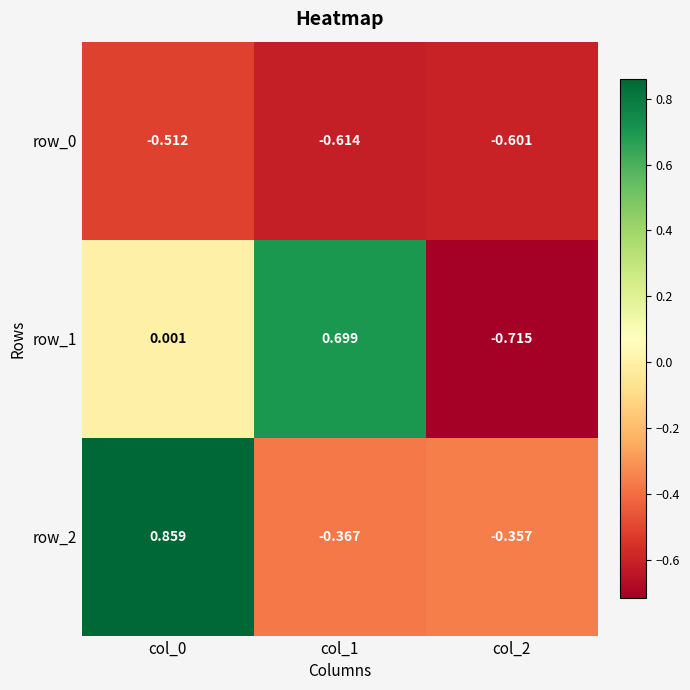

How many values in row_2 are above zero?

1